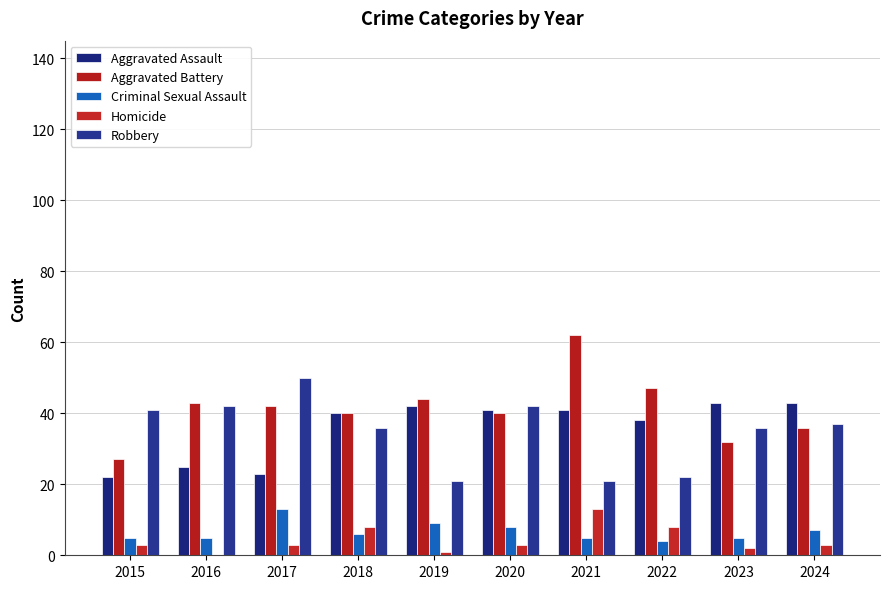

At which category is the sum across all series the highest?

2021